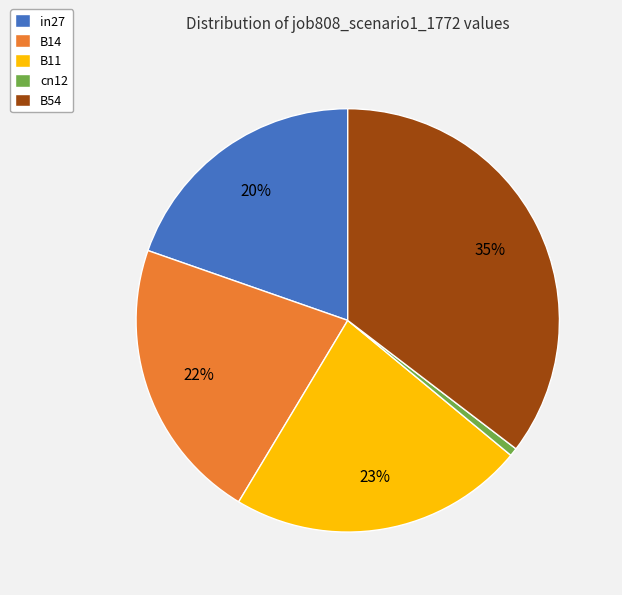

What percentage is the B11 slice, to the nearest percent?

23%